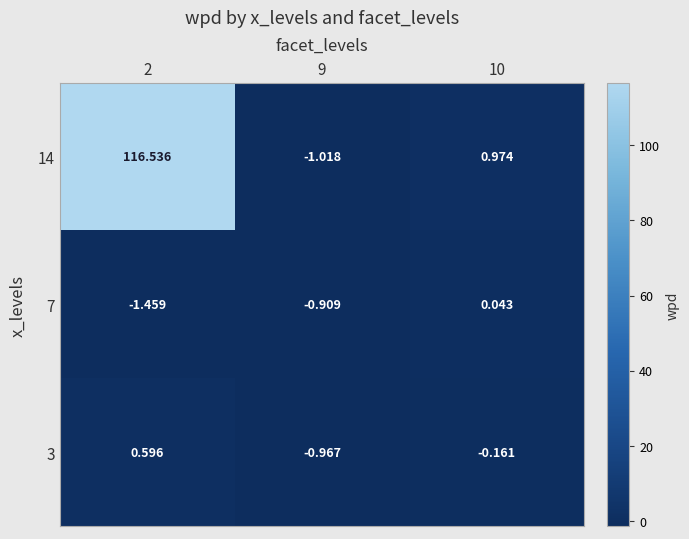

Is the value of 14 at 9 greater than the value of 3 at 2?

No